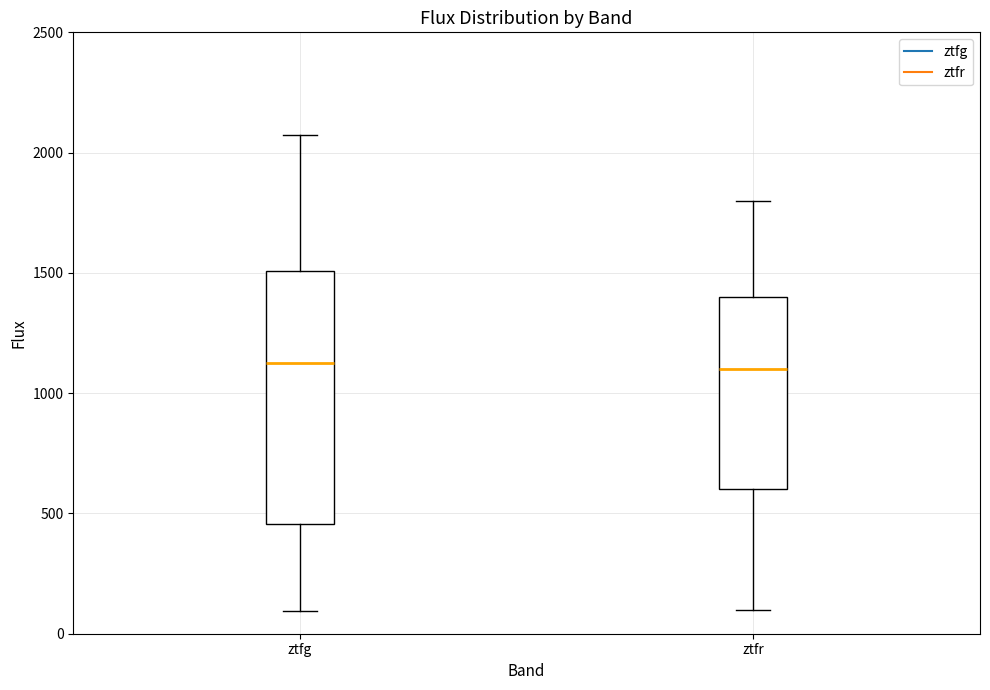

Reading left to right, transcribe this box plot: for each box, give where its median line is, the range the box spans, and where its two whiskers end, as read against the y-axis. The values are not printed on the chart, so give them approximately, as read against the axis.

ztfg: median 1150, box 450 to 1500, whiskers 100 to 2050
ztfr: median 1100, box 600 to 1400, whiskers 100 to 1800